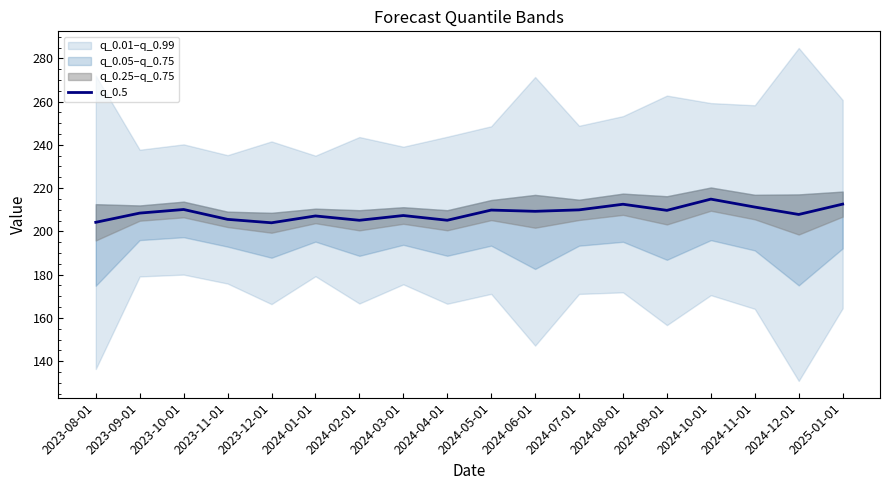

Rank the categories by value from lowest to highest.

2023-12-01, 2023-08-01, 2024-02-01, 2024-04-01, 2023-11-01, 2024-01-01, 2024-03-01, 2024-12-01, 2023-09-01, 2024-06-01, 2024-09-01, 2024-05-01, 2024-07-01, 2023-10-01, 2024-11-01, 2024-08-01, 2025-01-01, 2024-10-01